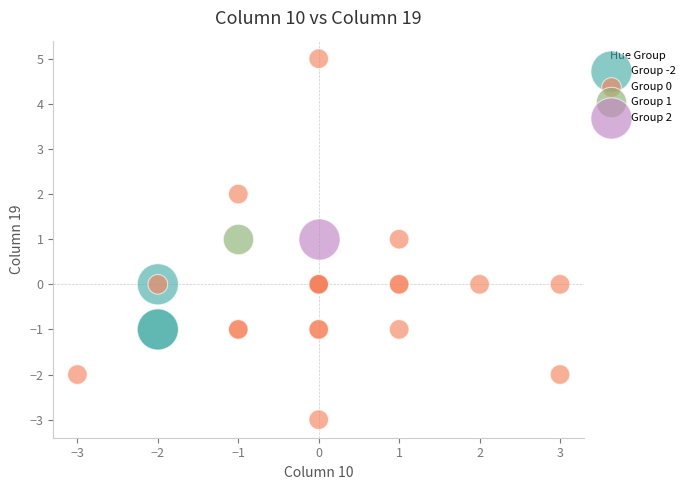

Which series contains the highest Y value?

Group 0